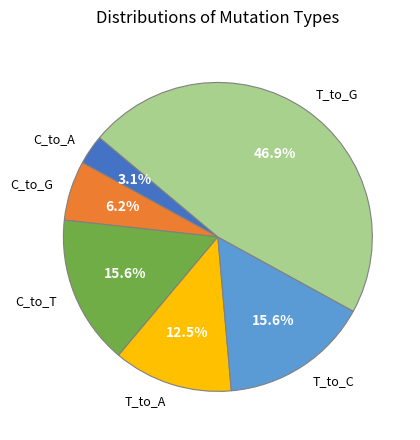

Is T_to_A the majority of the pie?

No